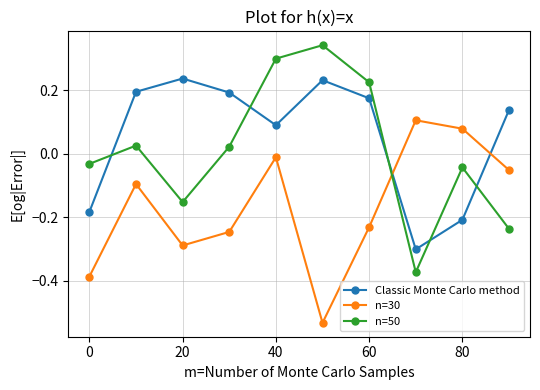

What is the difference between the second highest and minimum values in the Classic Monte Carlo method series?

0.5